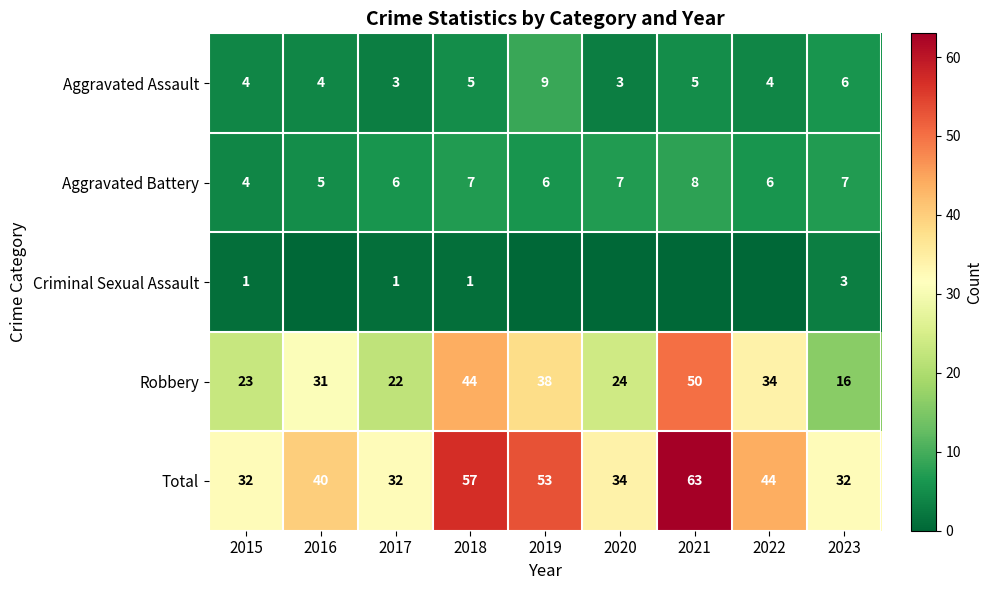

What is the sum of the Total values at 2019 and 2021?

116